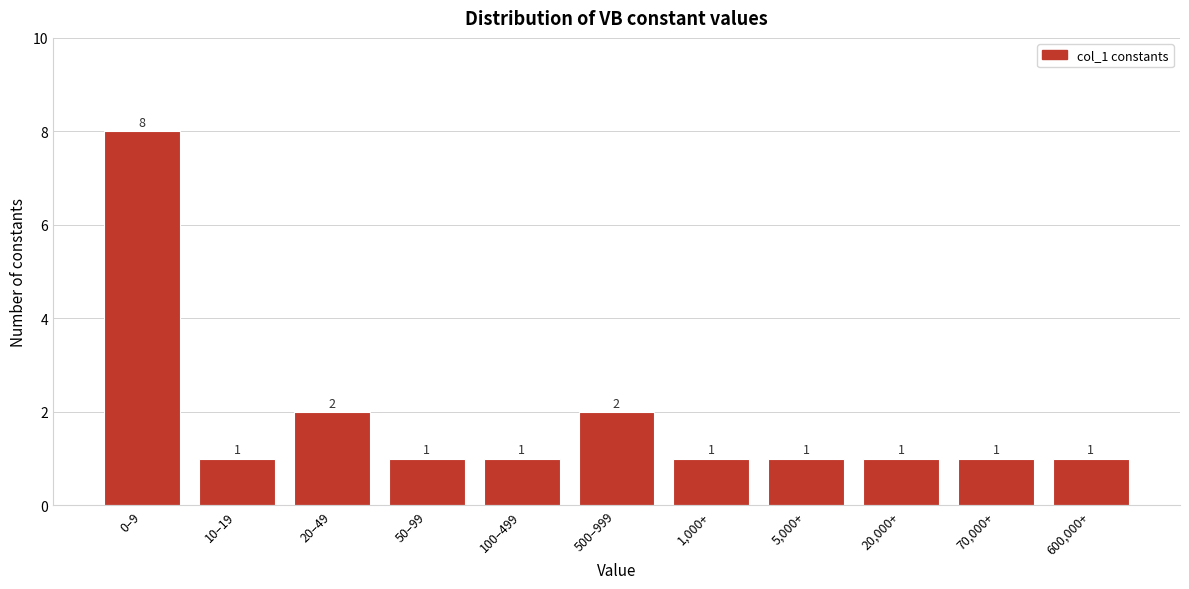

Reading right to left, list all the values displayed in this chart.

600,000+=1	70,000+=1	20,000+=1	5,000+=1	1,000+=1	500–999=2	100–499=1	50–99=1	20–49=2	10–19=1	0–9=8